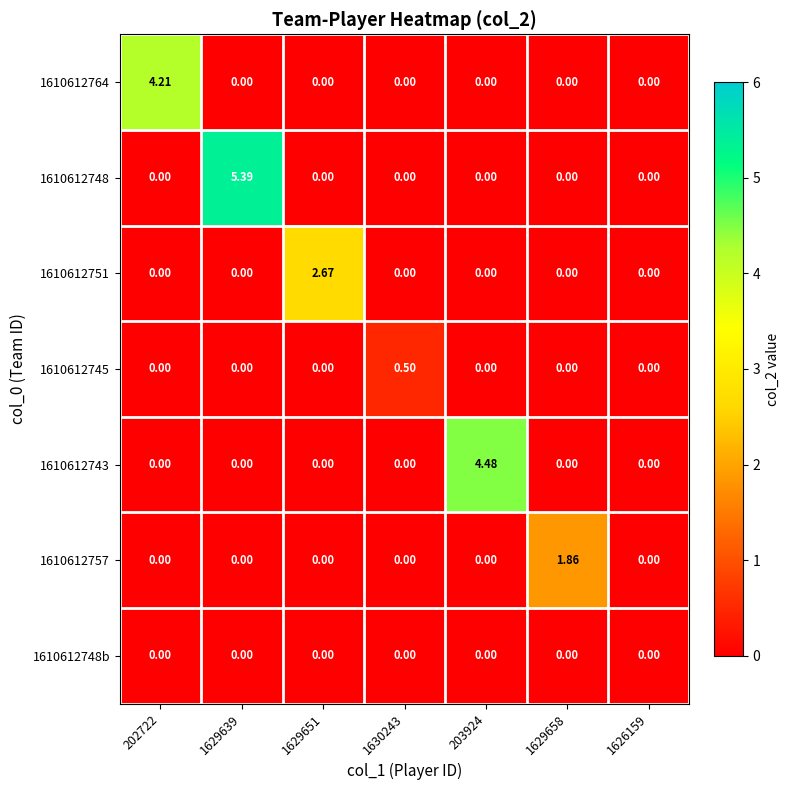

How many values in 1610612757 are above zero?

1